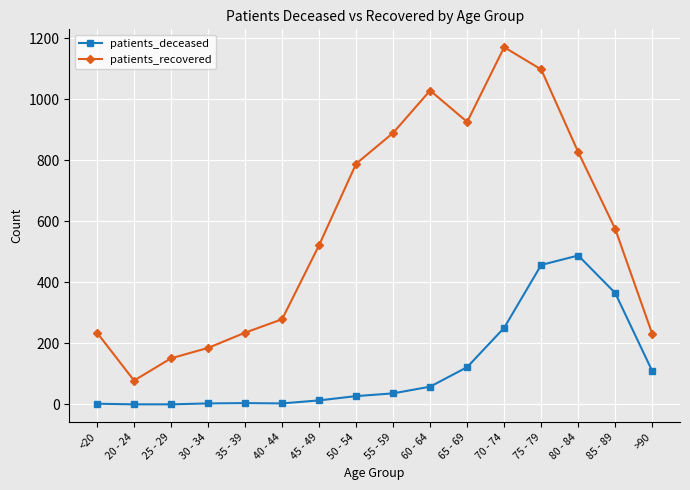

True or false: patients_deceased has more than 1 interior local peaks.

True